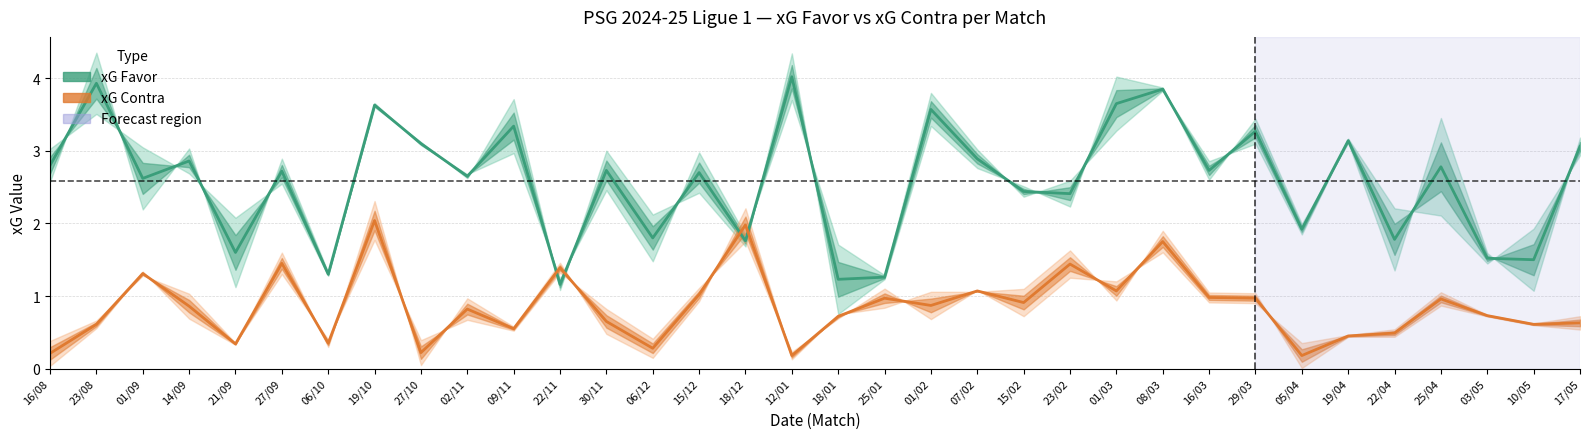

True or false: xG Contra and xG Favor cross at least once.

True